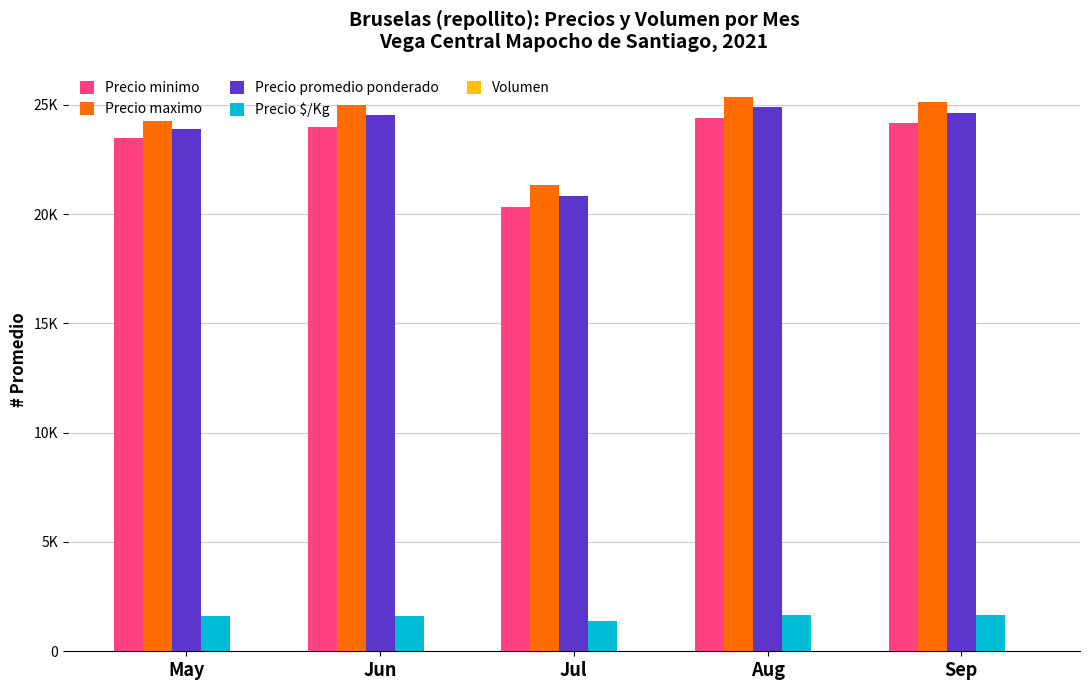

The value of Precio promedio ponderado at May is 5448.6. True or false?

False